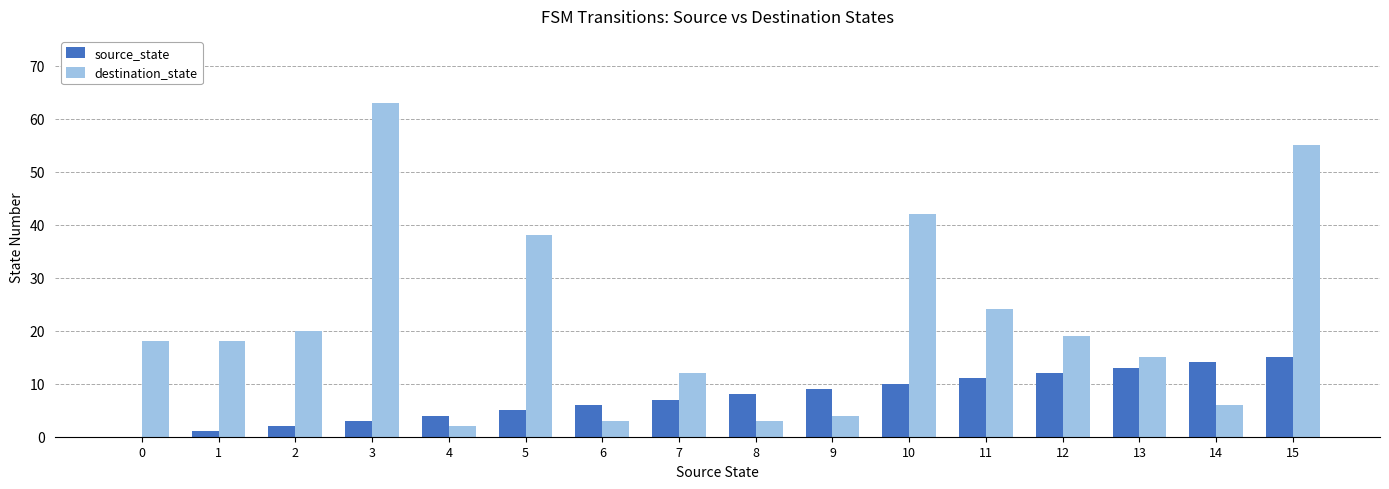

Reading right to left, extract all data points from this chart.

source_state: 15=15	14=14	13=13	12=12	11=11	10=10	9=9	8=8	7=7	6=6	5=5	4=4	3=3	2=2	1=1	0=0
destination_state: 15=55	14=6	13=15	12=19	11=24	10=42	9=4	8=3	7=12	6=3	5=38	4=2	3=63	2=20	1=18	0=18